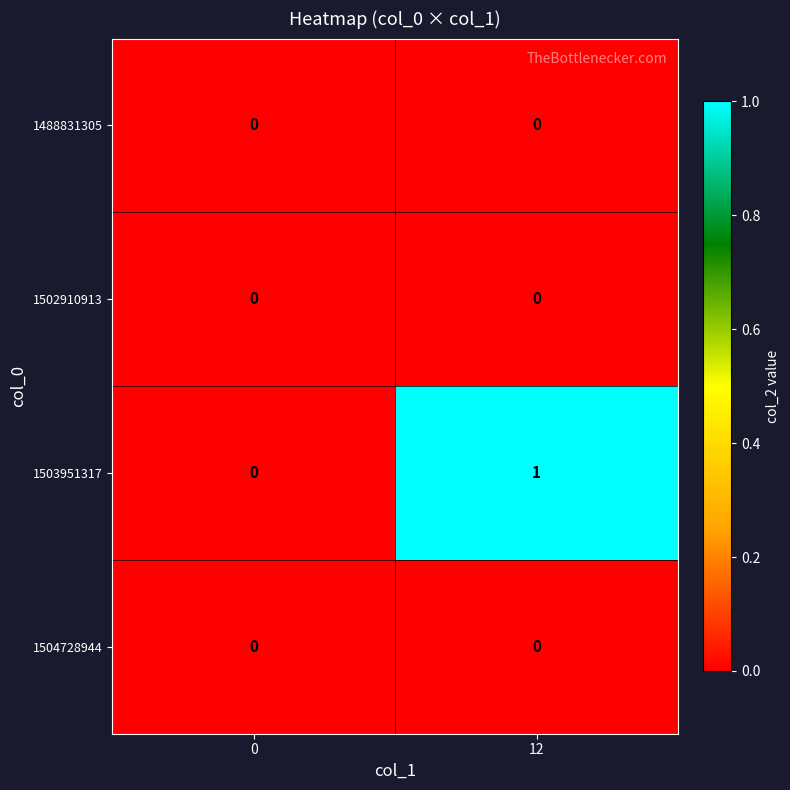

Reading right to left, list all the values displayed in this chart.

1488831305: 12=0	0=0
1502910913: 12=0	0=0
1503951317: 12=1	0=0
1504728944: 12=0	0=0